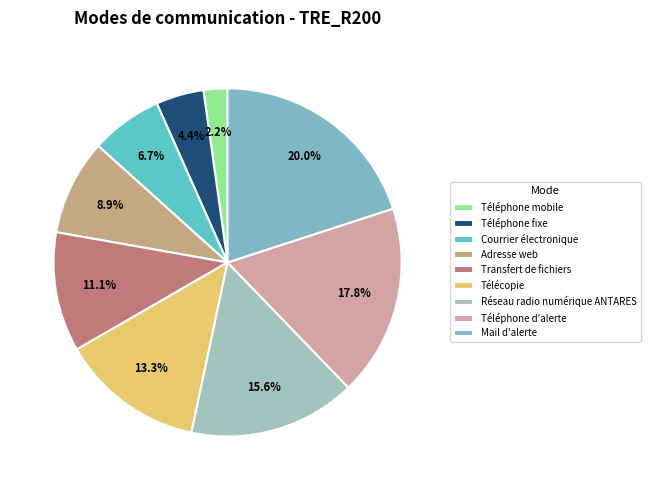

What is the smallest slice in the pie chart?

Téléphone mobile